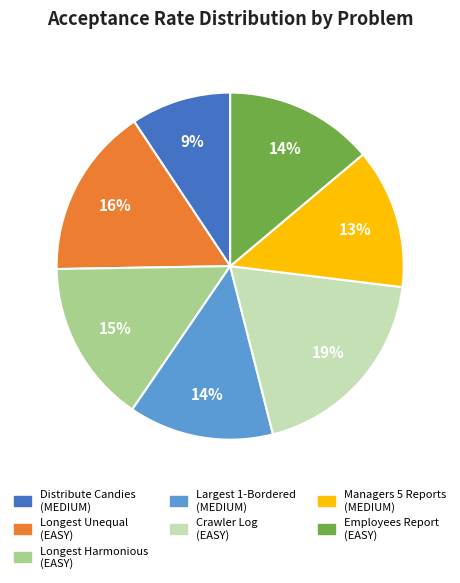

Is it true that Employees Report (EASY) is 2% of the pie?

False